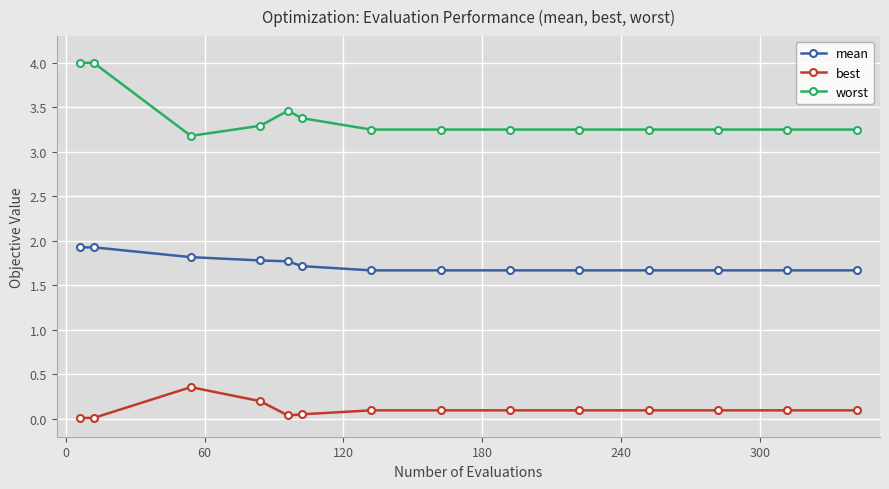

Which series has the widest spread of values?

worst